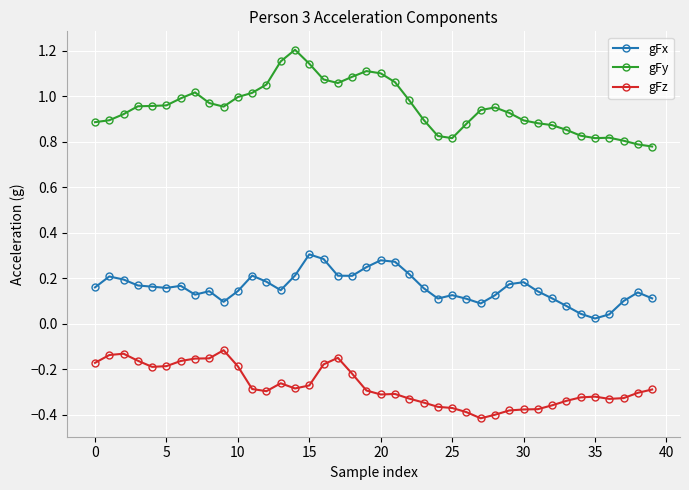

What is the sum of all gFy values?

38.1